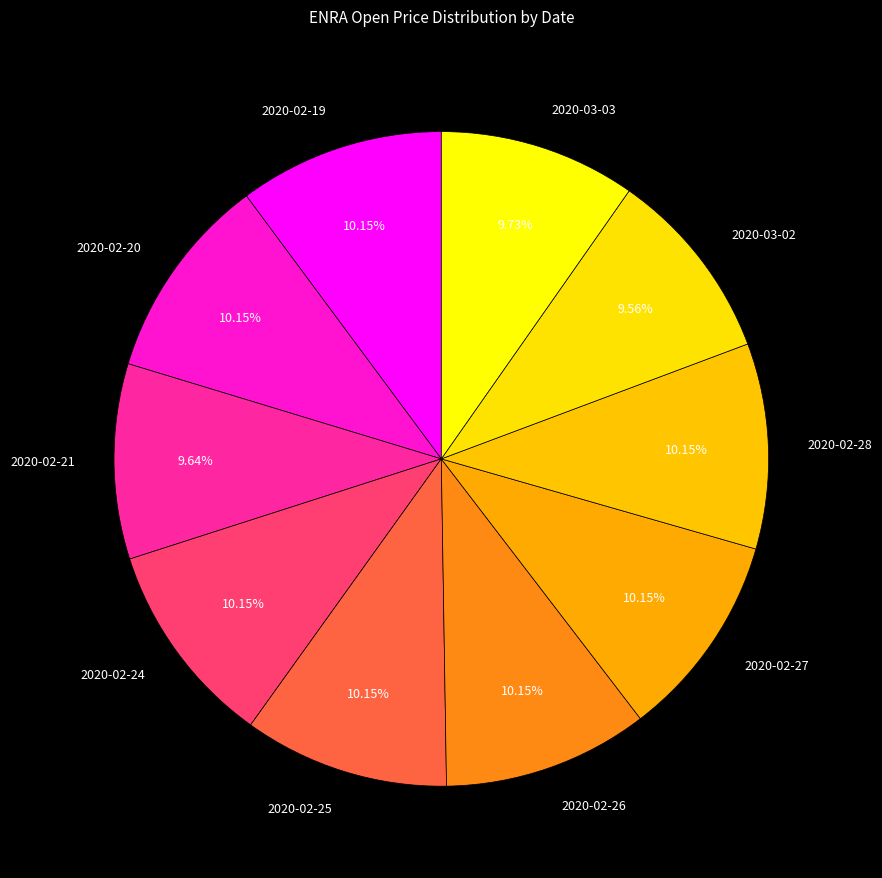

Does any single category account for the majority?

No